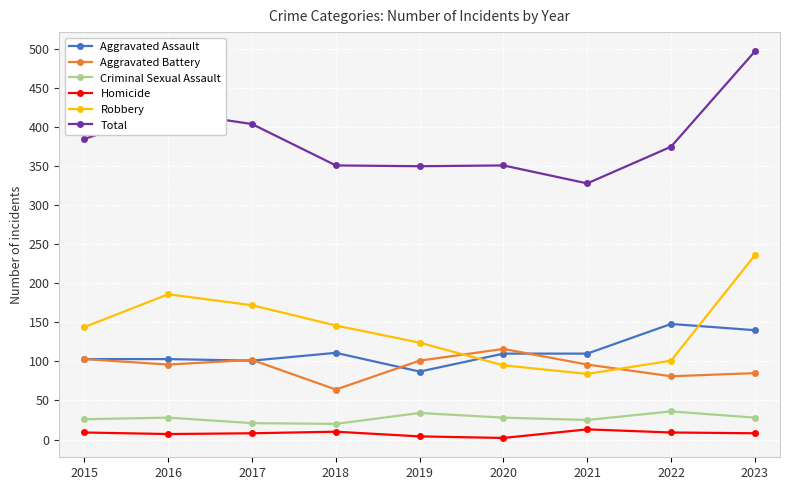

What is the value of the Robbery point at the 9th from the left?

236